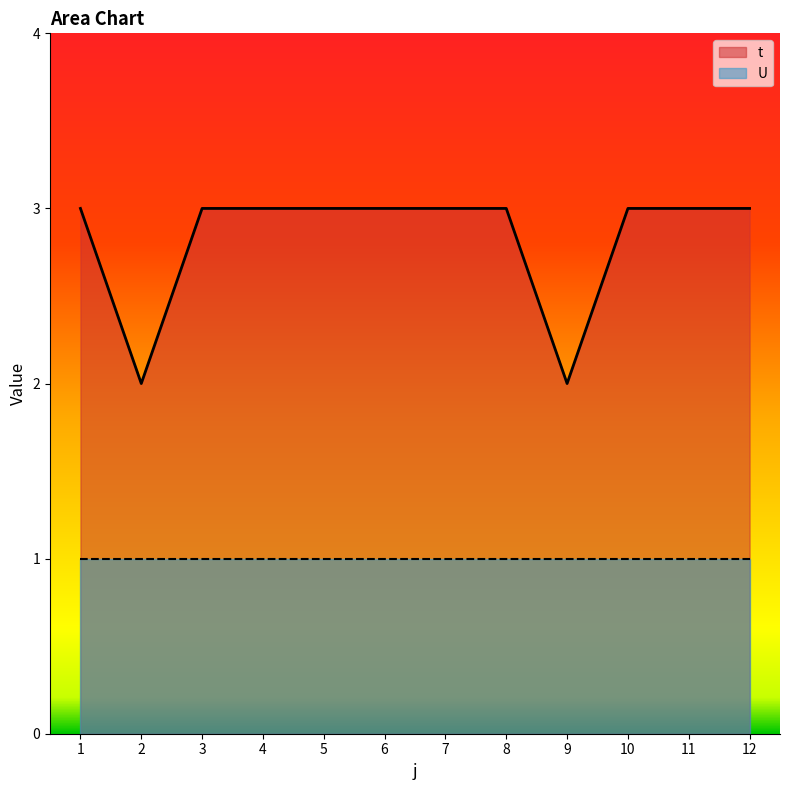

At which category does the chart reach its minimum across all series?

2